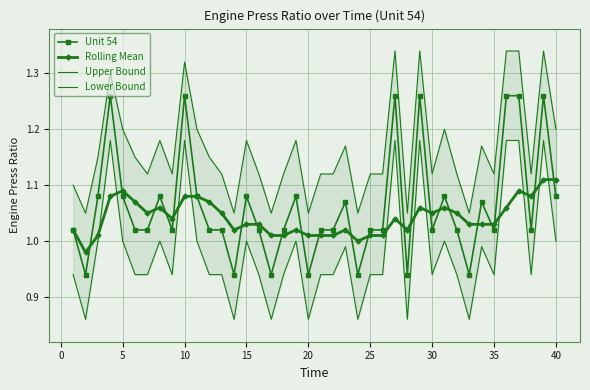

Is it true that Unit 54 equals 1.8 at 40?

False